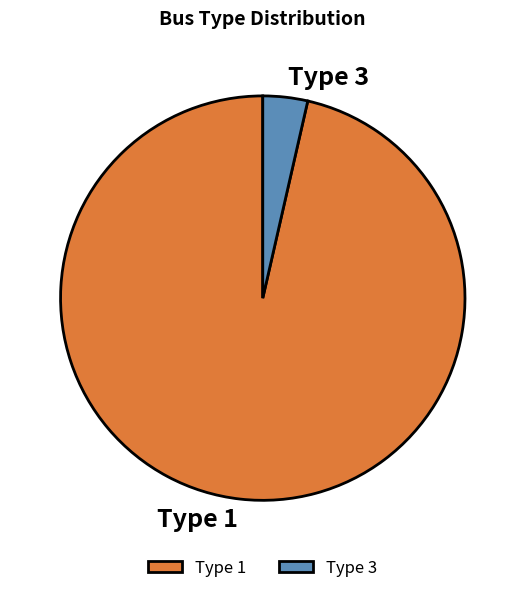

True or false: Type 3 accounts for 4% of the total.

True